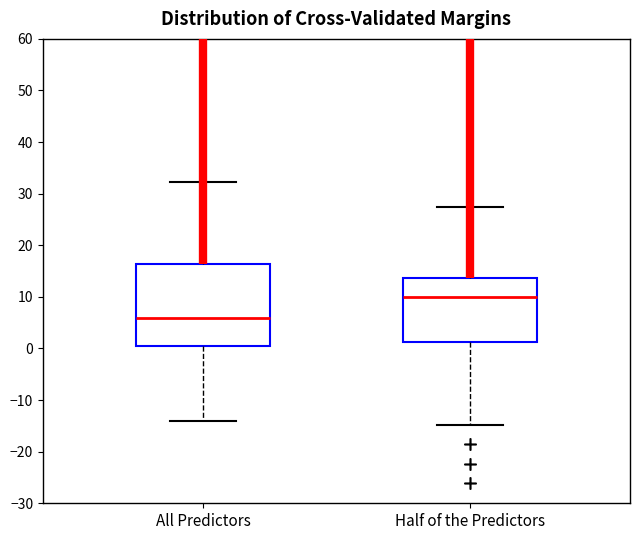

Which box is the tallest, from its lower edge to its upper edge?

All Predictors